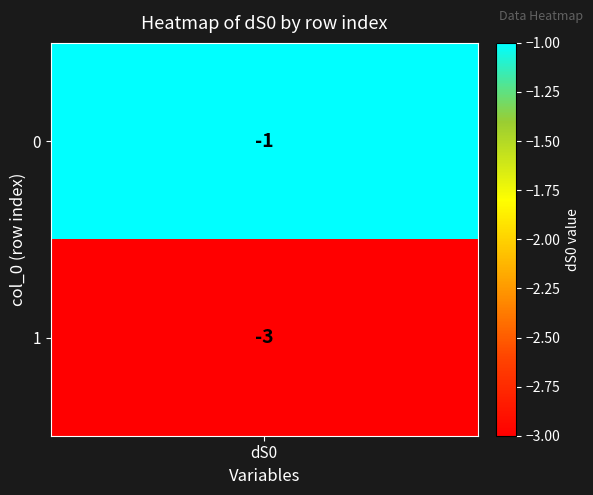

What is the difference between the row_0 values at 0 and 1?

2